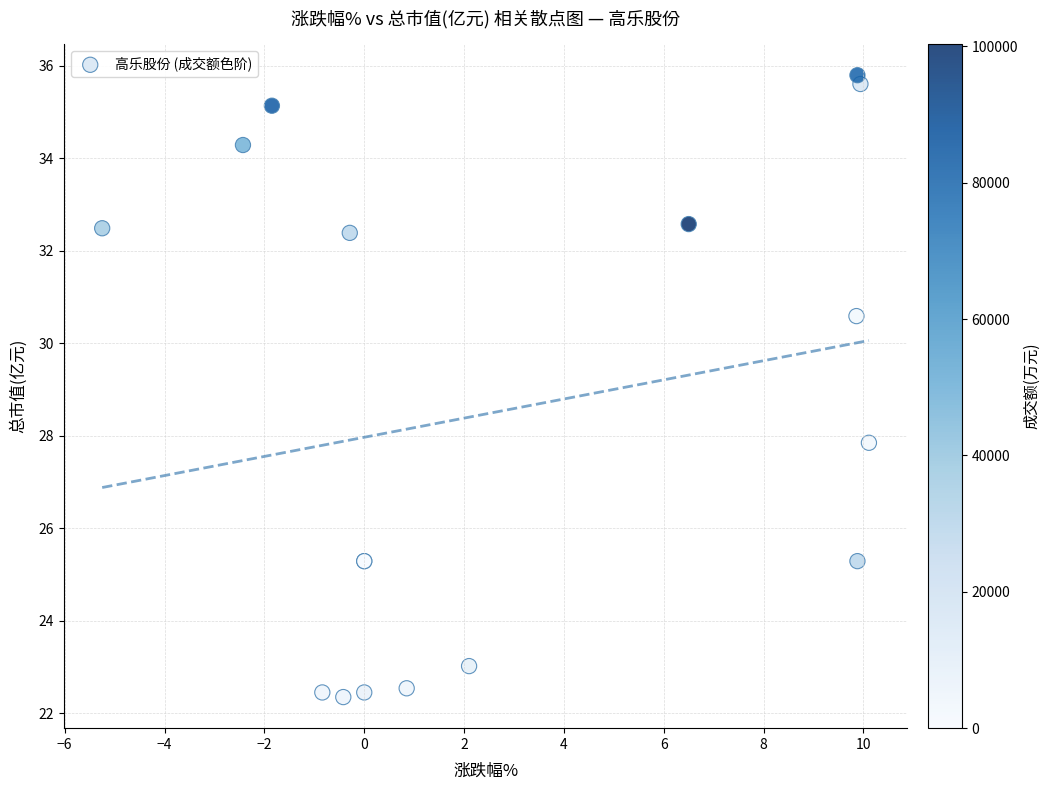

What Y value in the scatter plot is closest to 29?

27.9